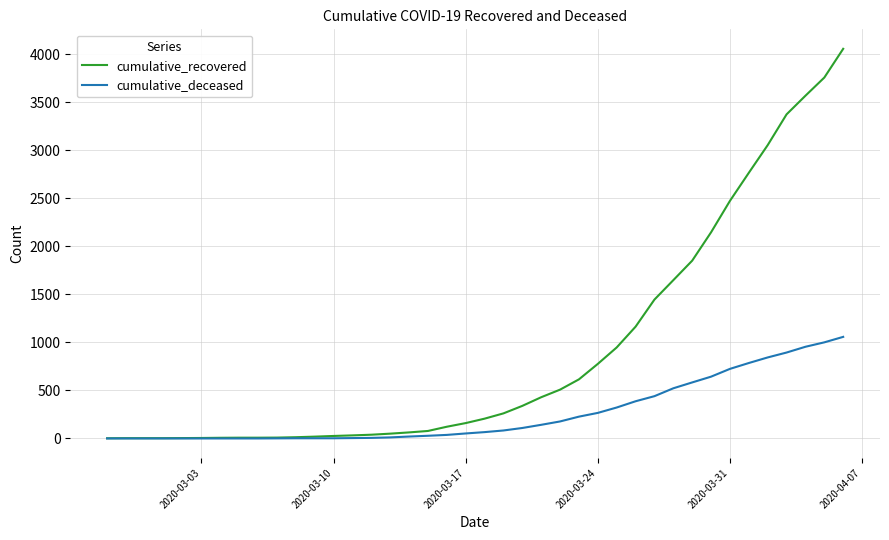

Does the chart display data point markers on the line(s)?

No